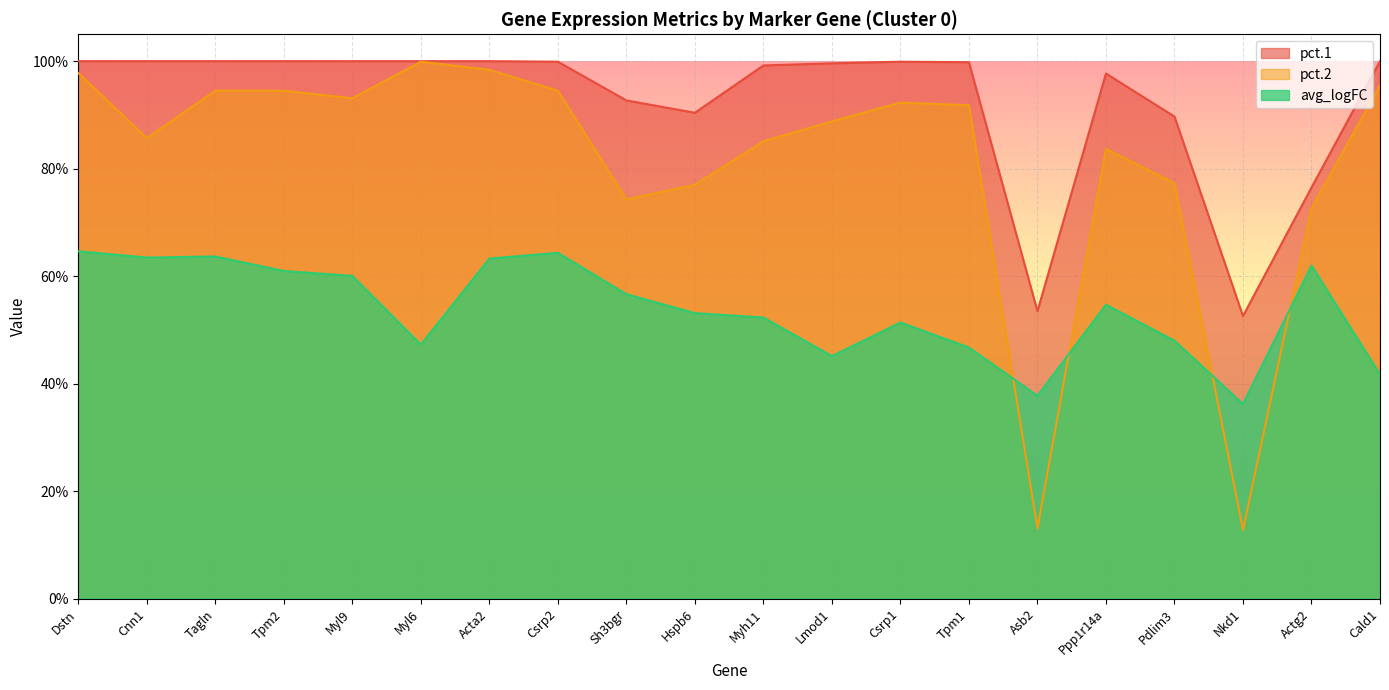

At which category does pct.2 reach its first local peak?

Myl6